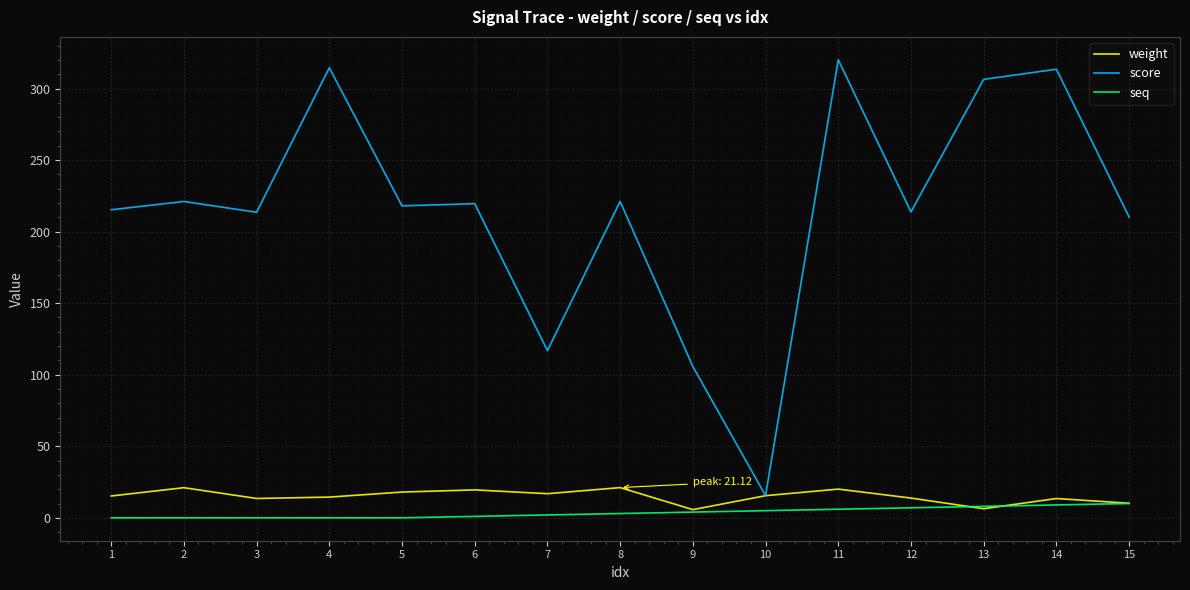

Where does the score series first go above 218?

2